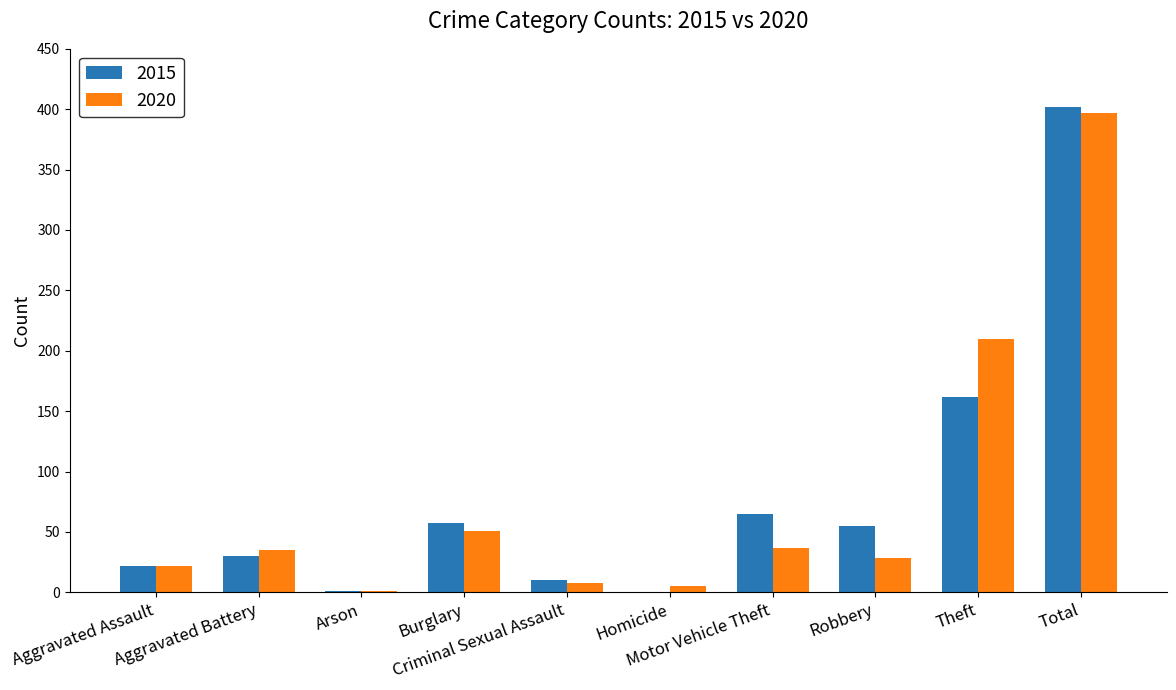

What is the total value across all series at Theft?

372